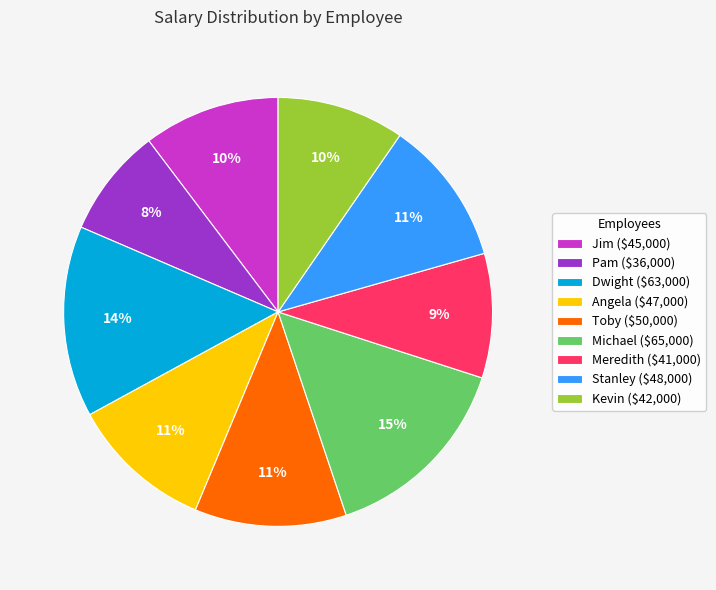

Is there a majority slice in this chart?

No